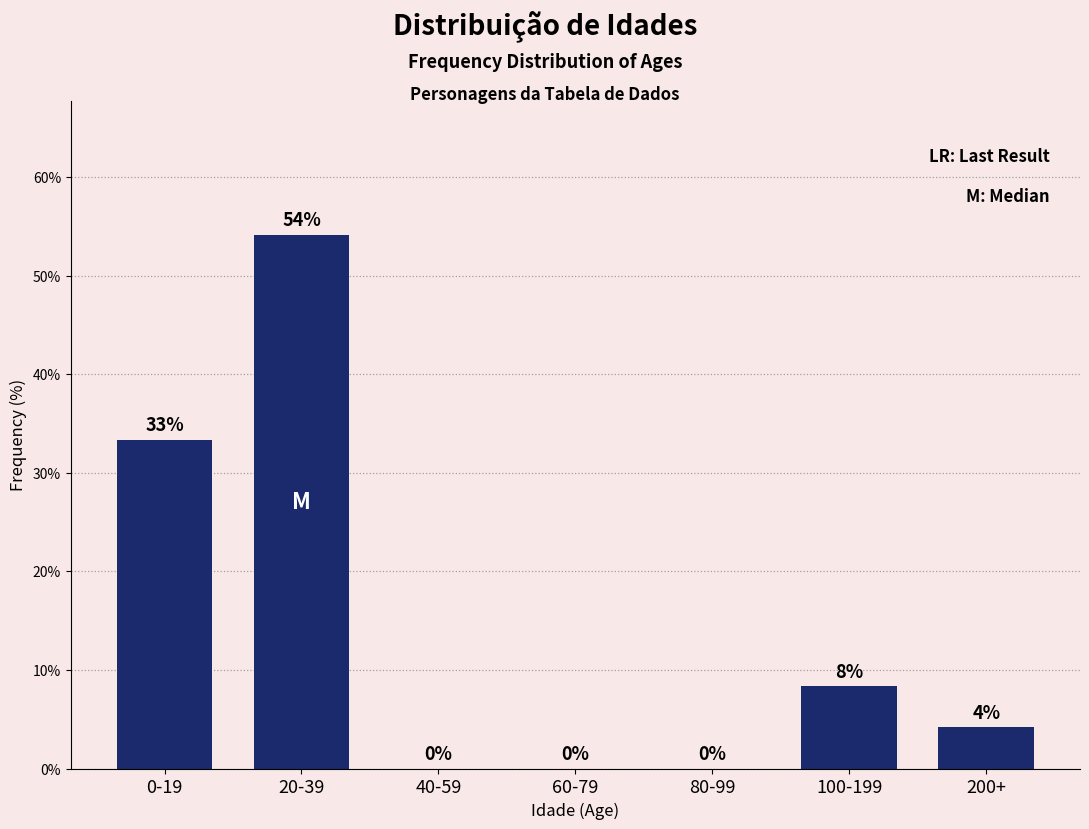

Between 20-39 and 60-79, which is larger?

20-39